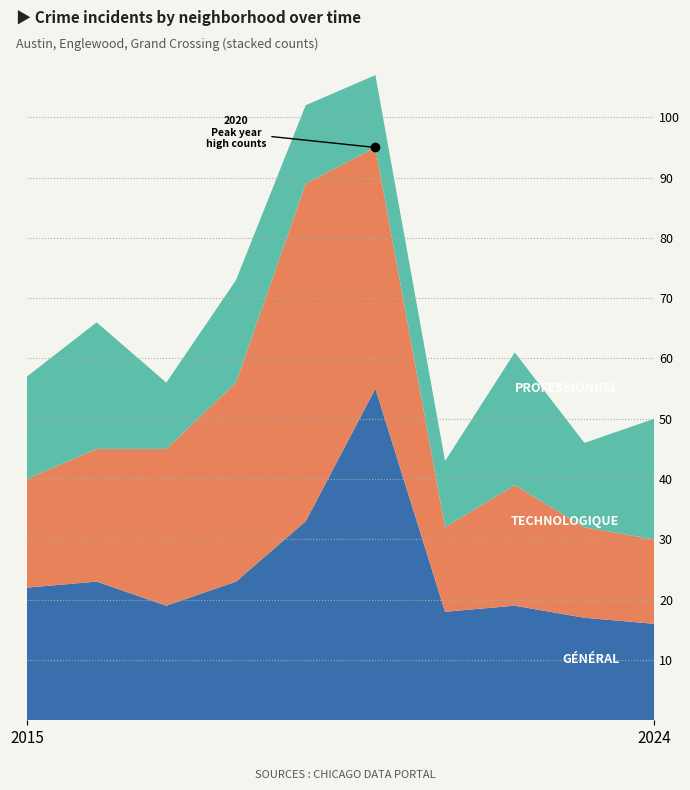

Is the value of Professionnel at 2018 greater than the value of Technologique at 2023?

Yes